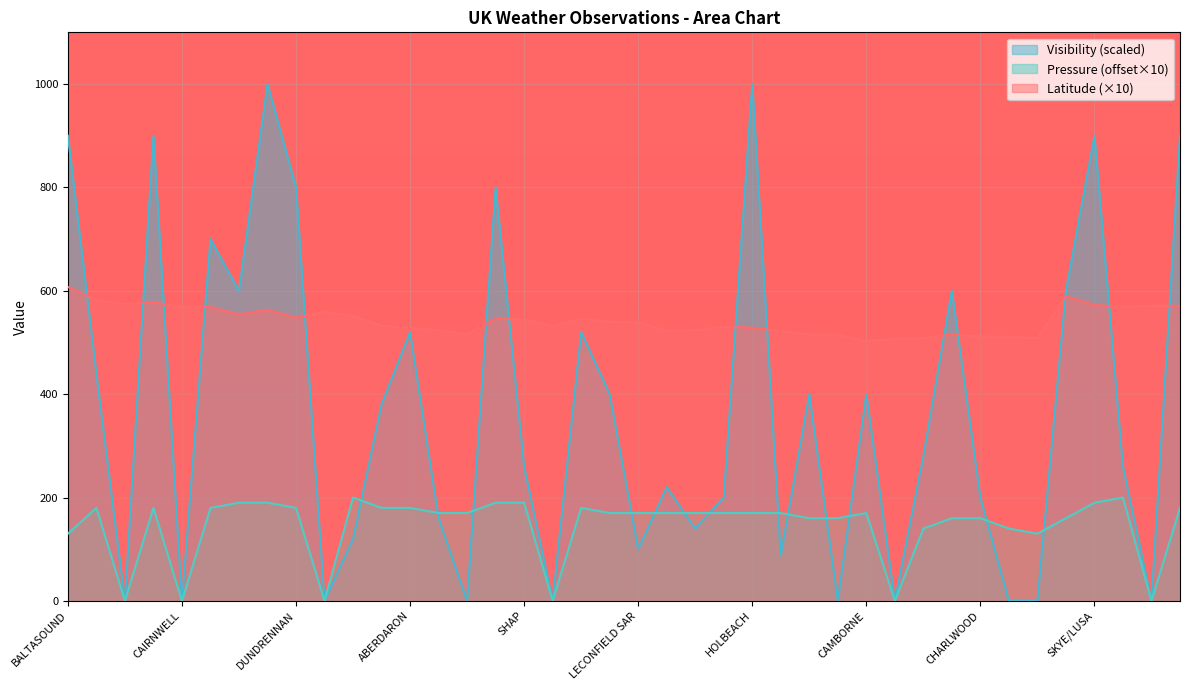

The value of Visibility at NORTHOLT is 600.0. True or false?

True